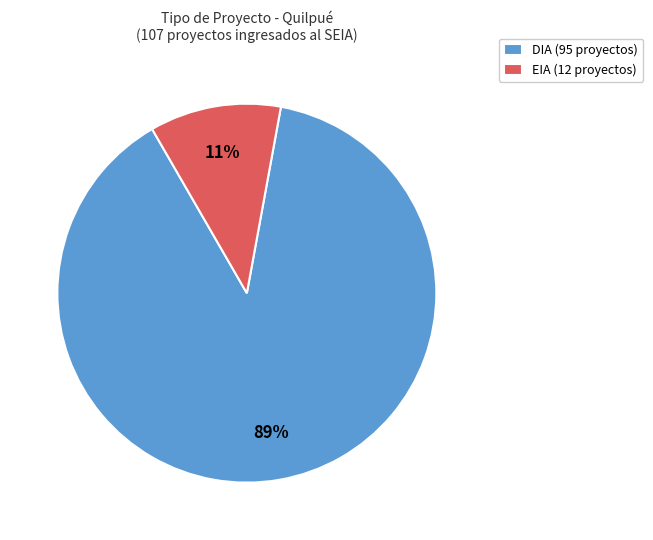

To the nearest percent, what portion does DIA represent?

89%